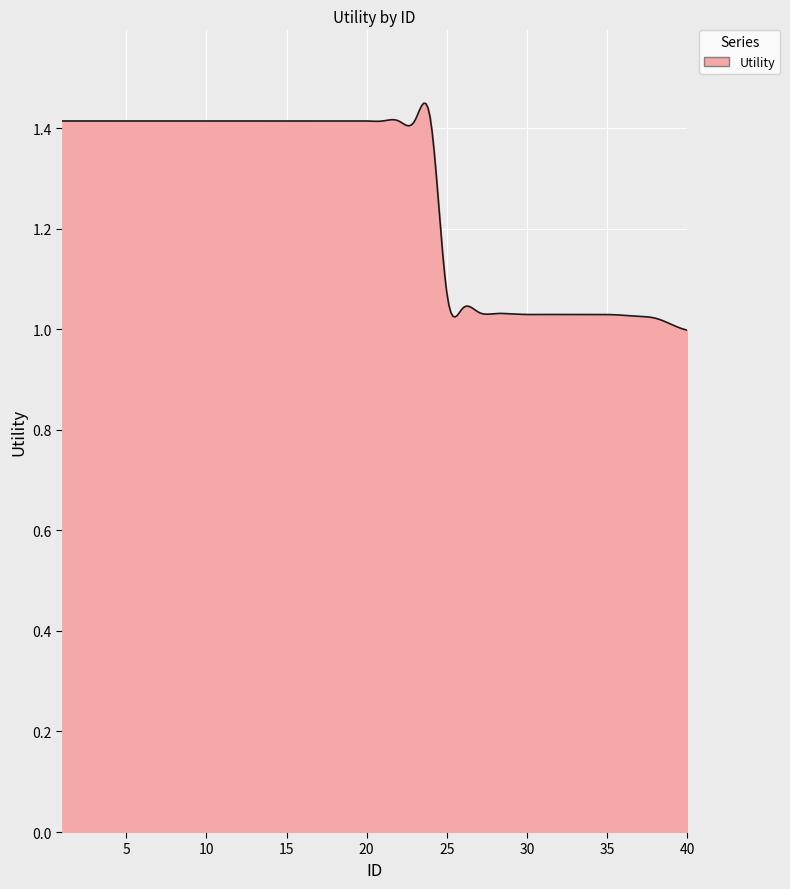

How many lines are shown in the chart?

1